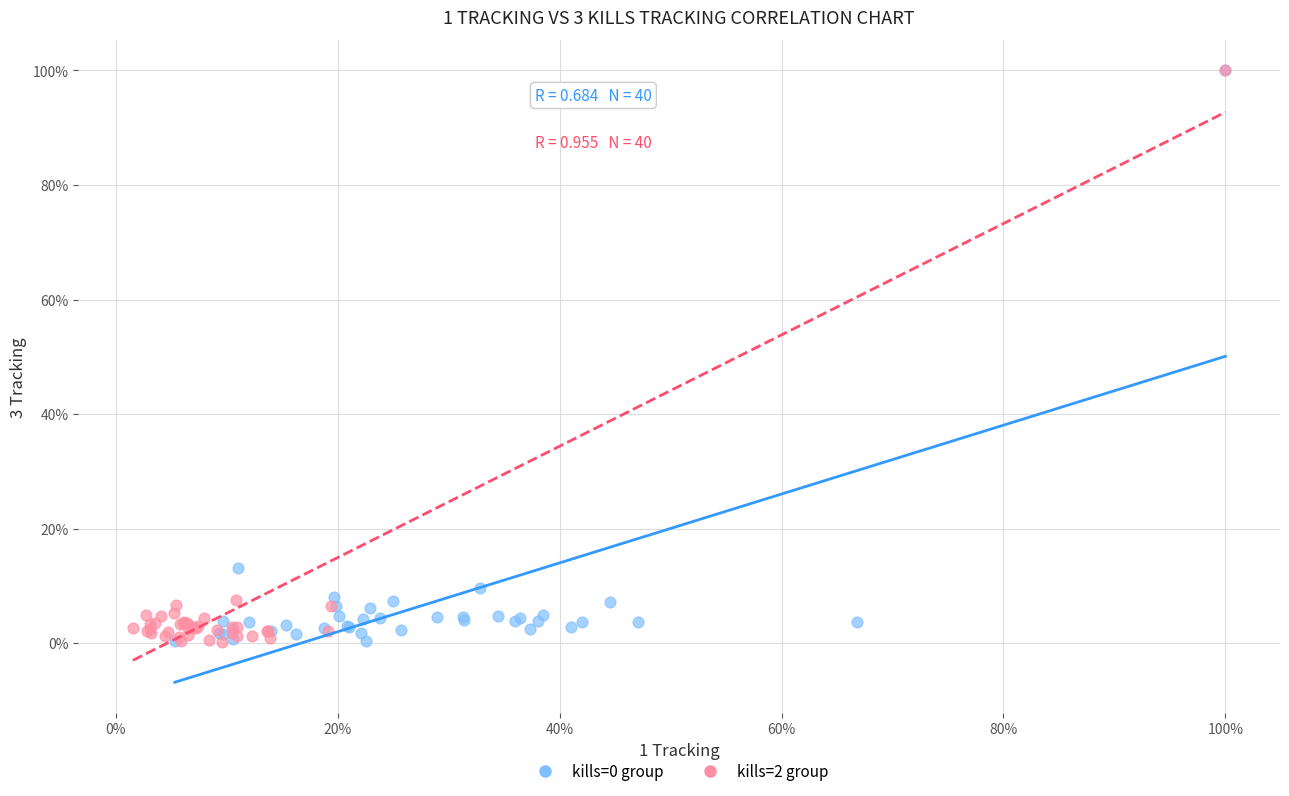

Which series has the largest Y range (max minus min)?

kills=2 group